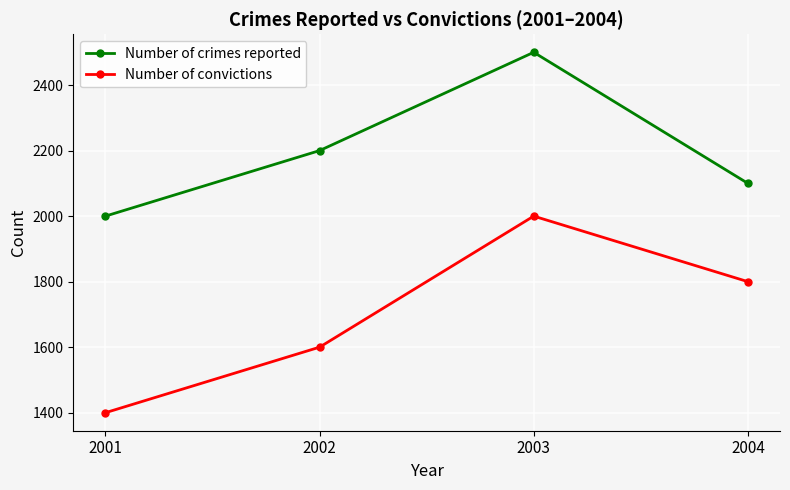

At how many categories does at least one series exceed 1593?

4